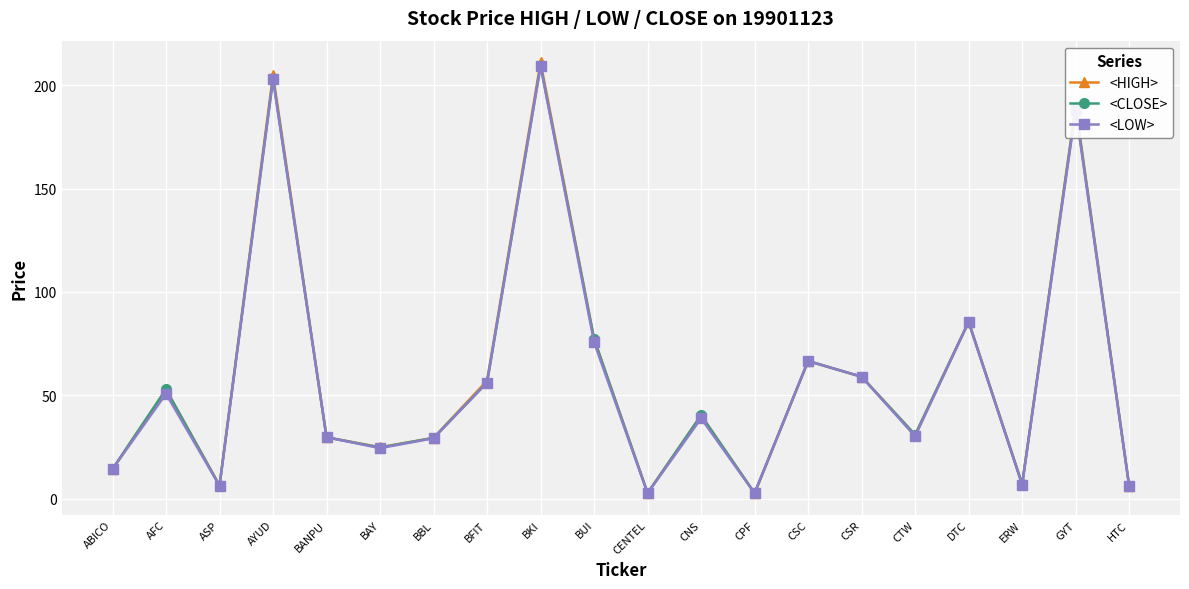

What is the label of the 10th point from the right?

CENTEL